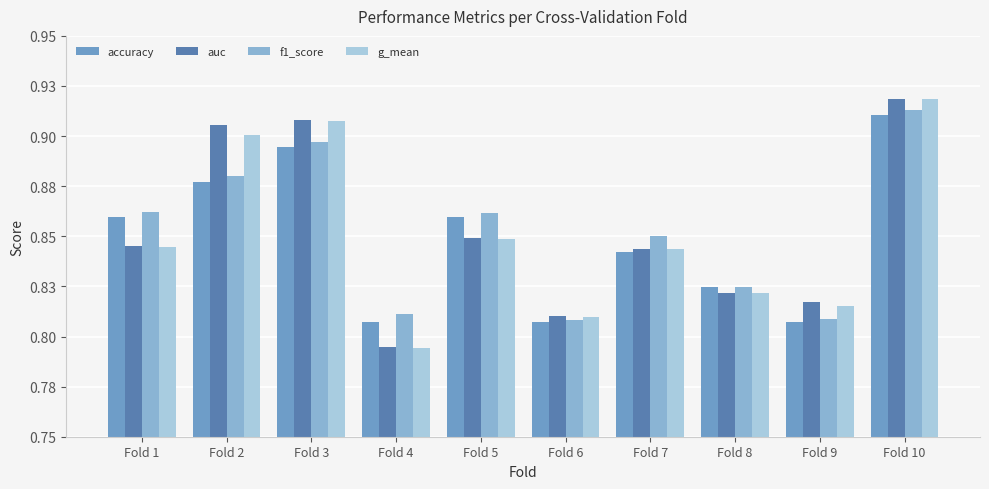

What is the average value of the f1_score series?

0.9